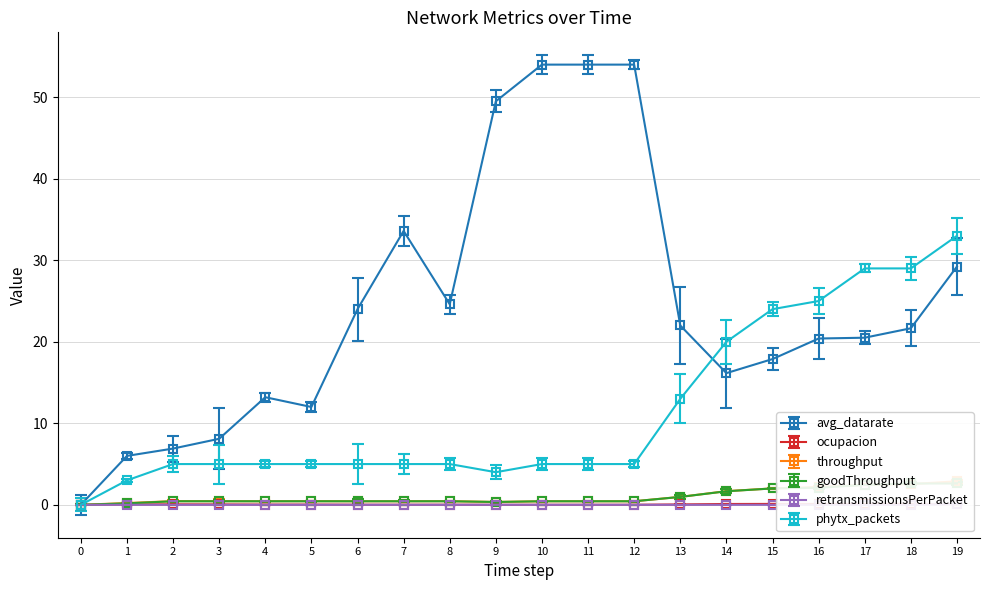

Is it true that retransmissionsPerPacket equals 0.0 at 12?

True